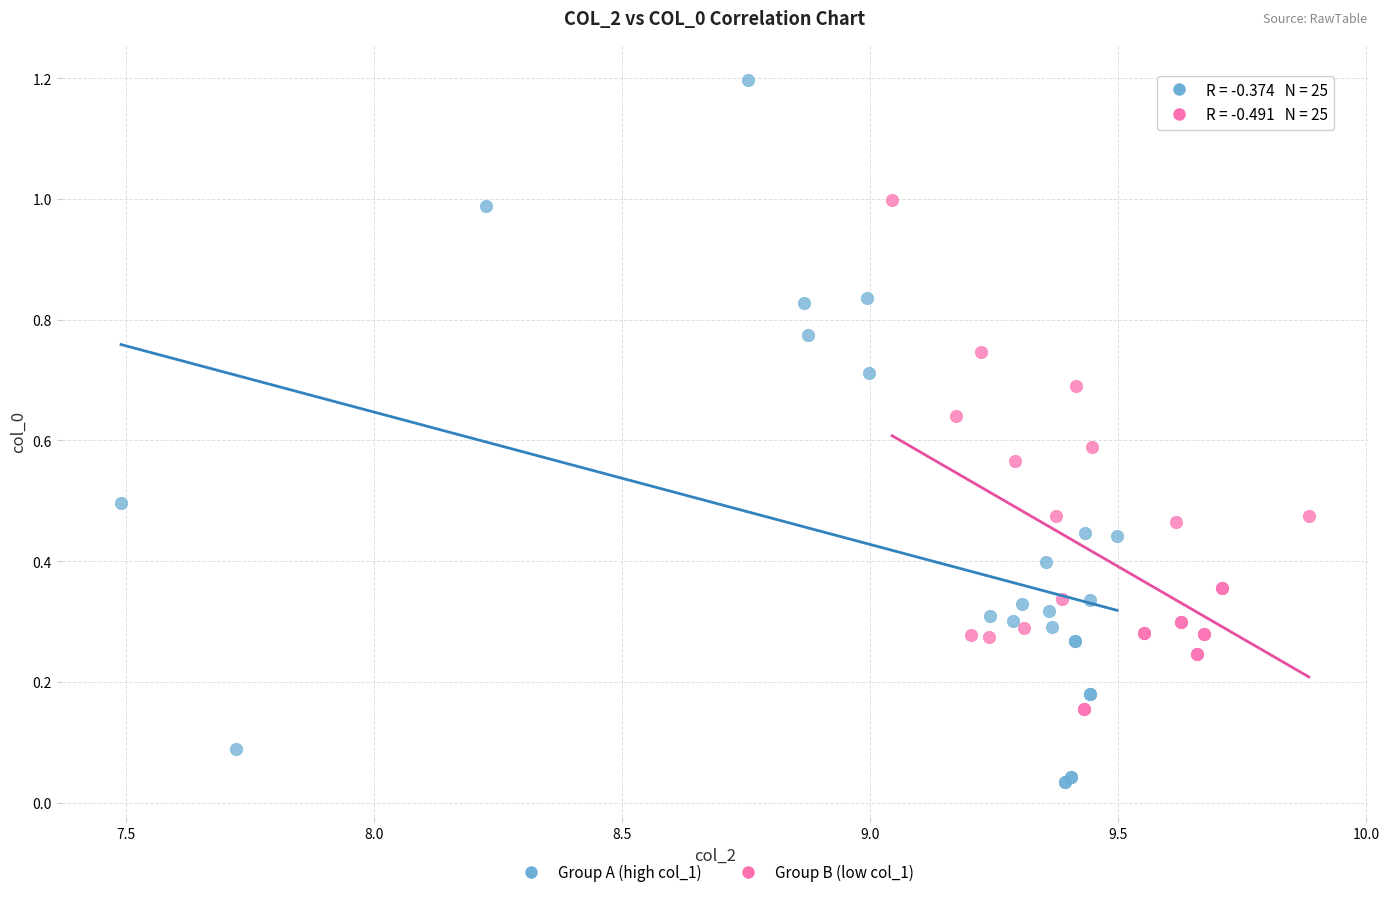

Which series has the largest Y range (max minus min)?

Group A (high col_1)